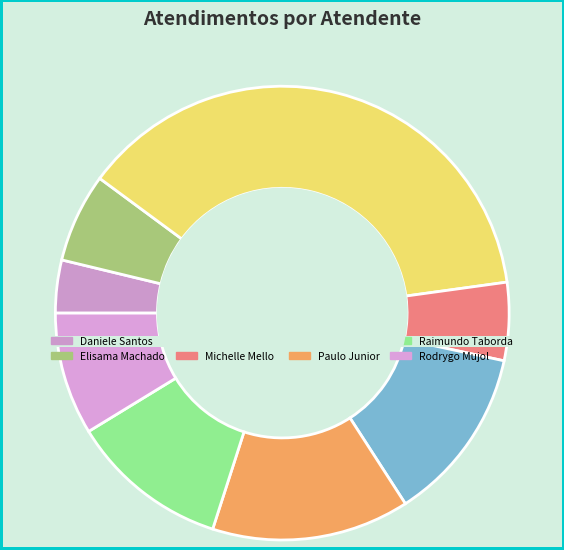

How many slices are in this pie chart?

8